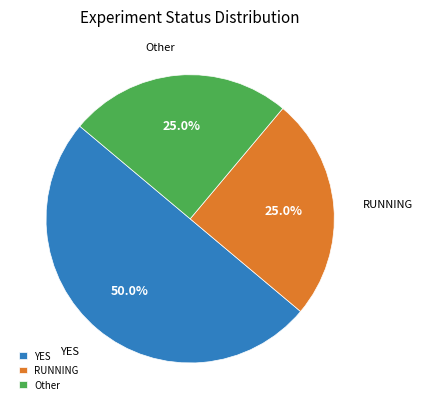

To the nearest percent, what is the difference between the RUNNING and YES slice percentages?

25%